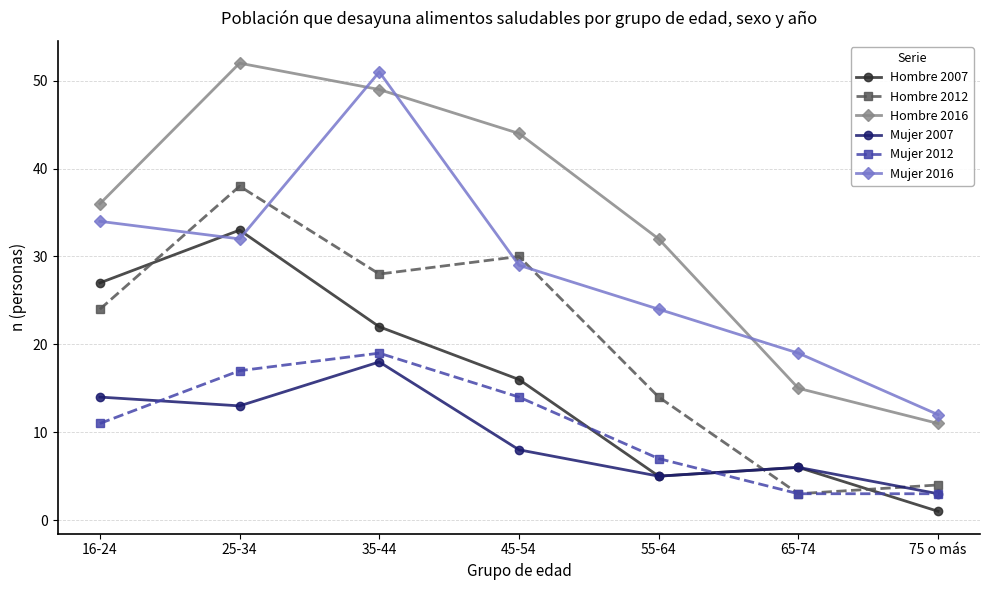

True or false: Hombre 2012 and Mujer 2016 intersect in this chart.

True